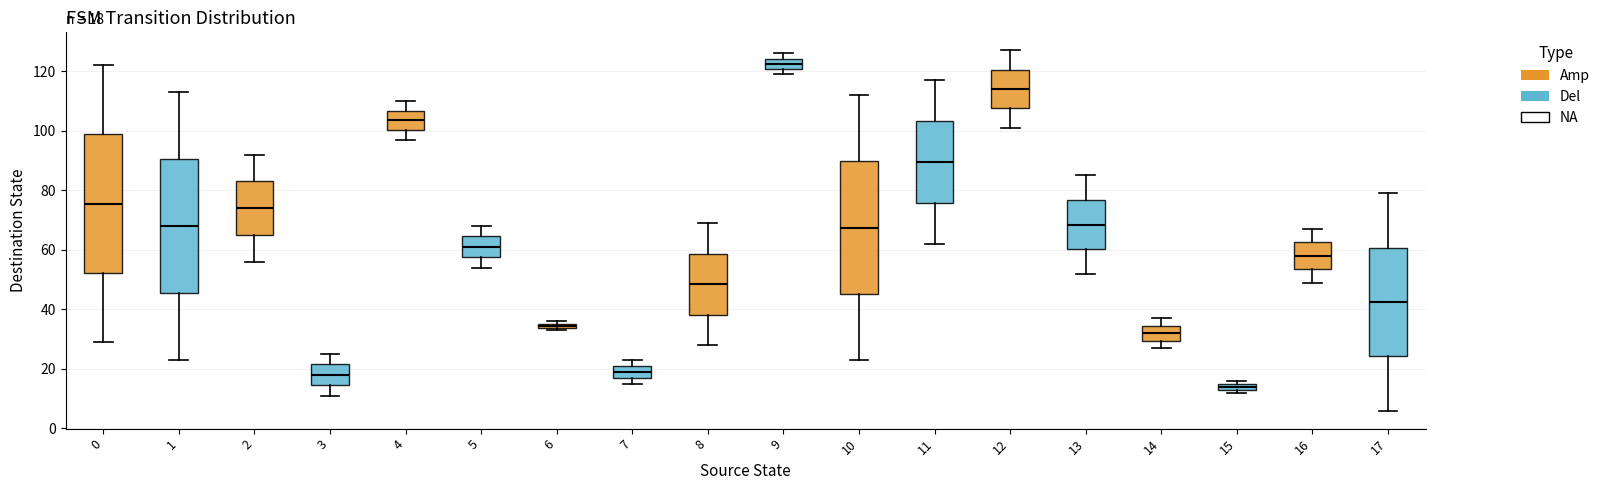

Which box's median line is the lowest?

15